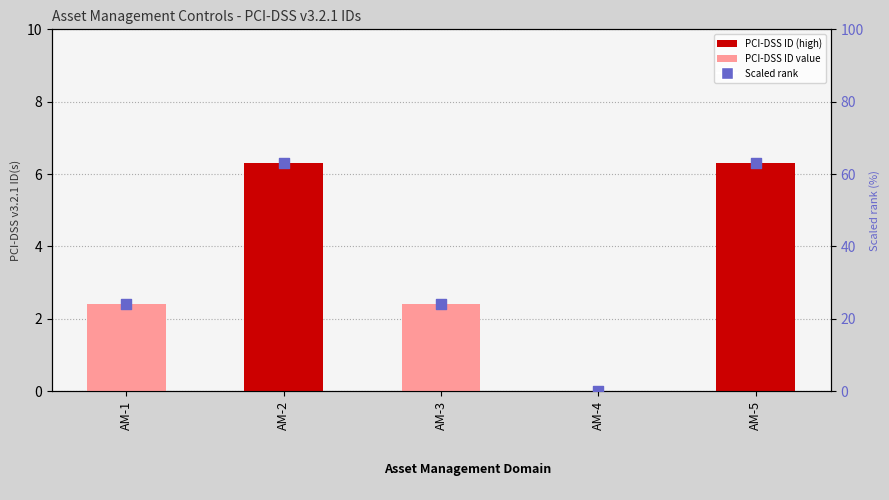

At which category is the sum across all series the highest?

AM-2